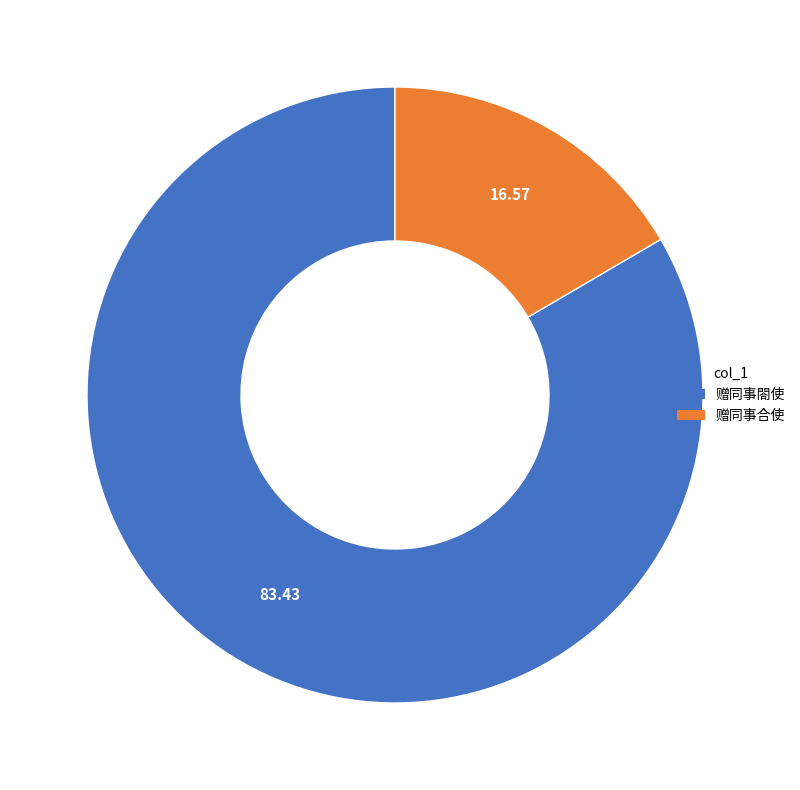

How many slices are in this pie chart?

2